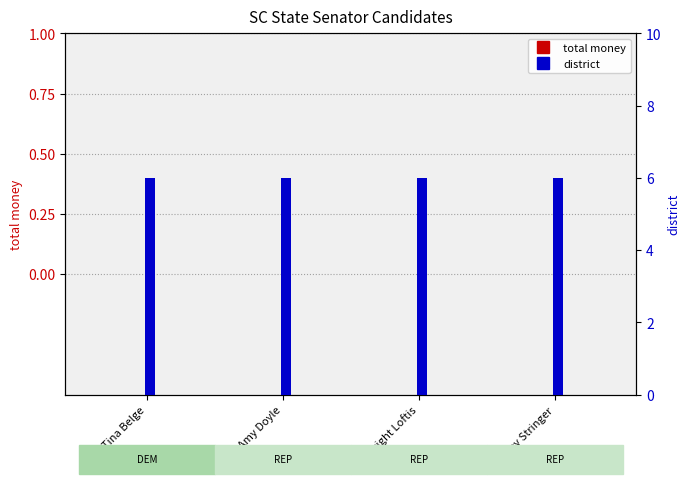

Is it true that district equals 6 at Amy Doyle?

True